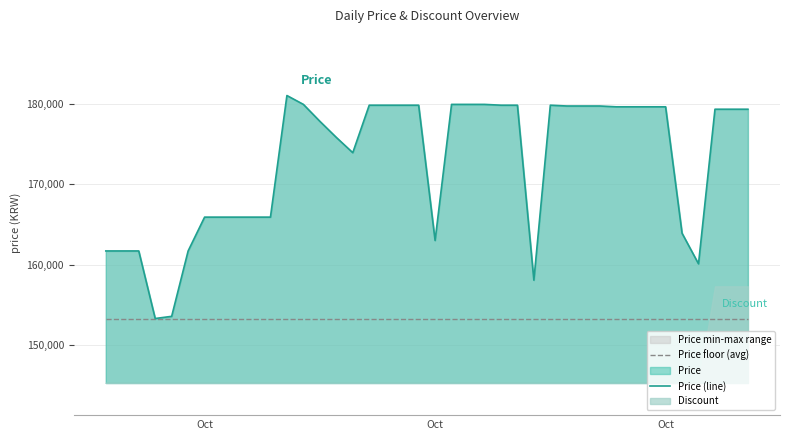

True or false: Price floor (avg) and Price (line) intersect in this chart.

False